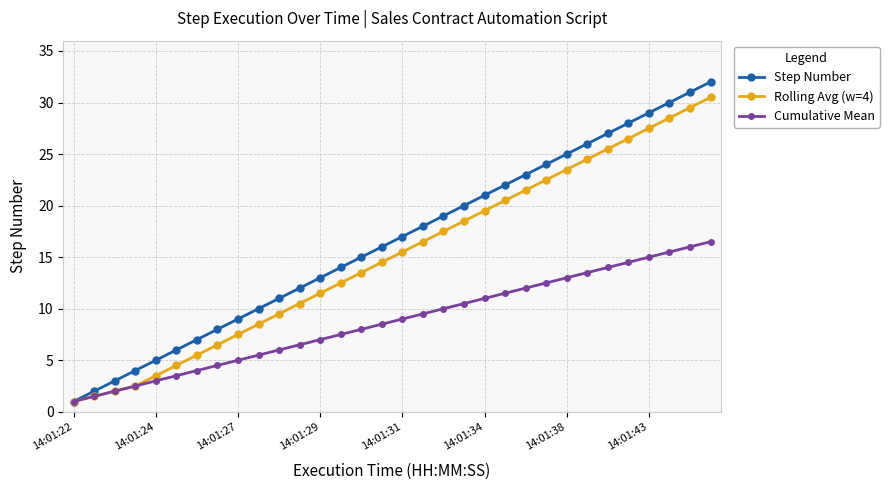

What are all the series names shown in the legend?

Step Number, Rolling Avg (w=4), Cumulative Mean